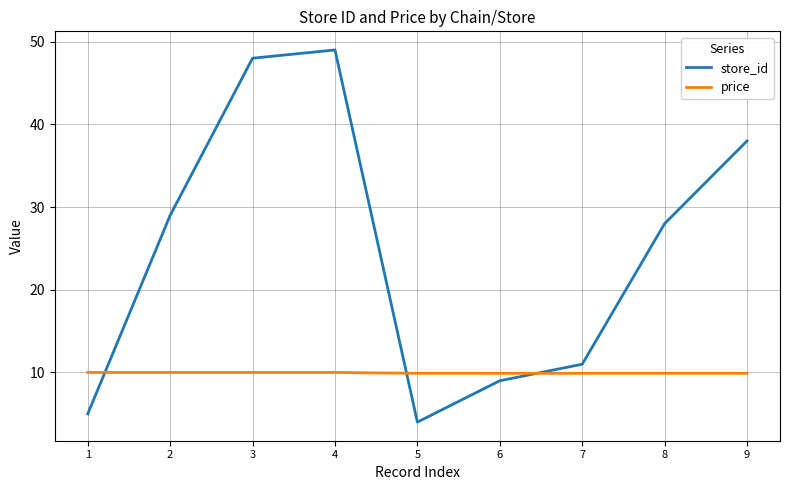

Is the value of store_id at 2 greater than the value of price at 9?

Yes